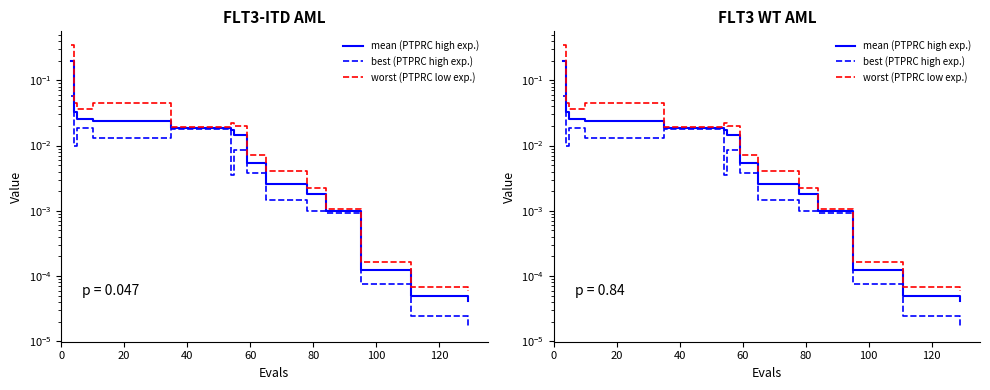

In worst (PTPRC low exp.), how many points are higher than both neighbors (excluding endpoints)?

2